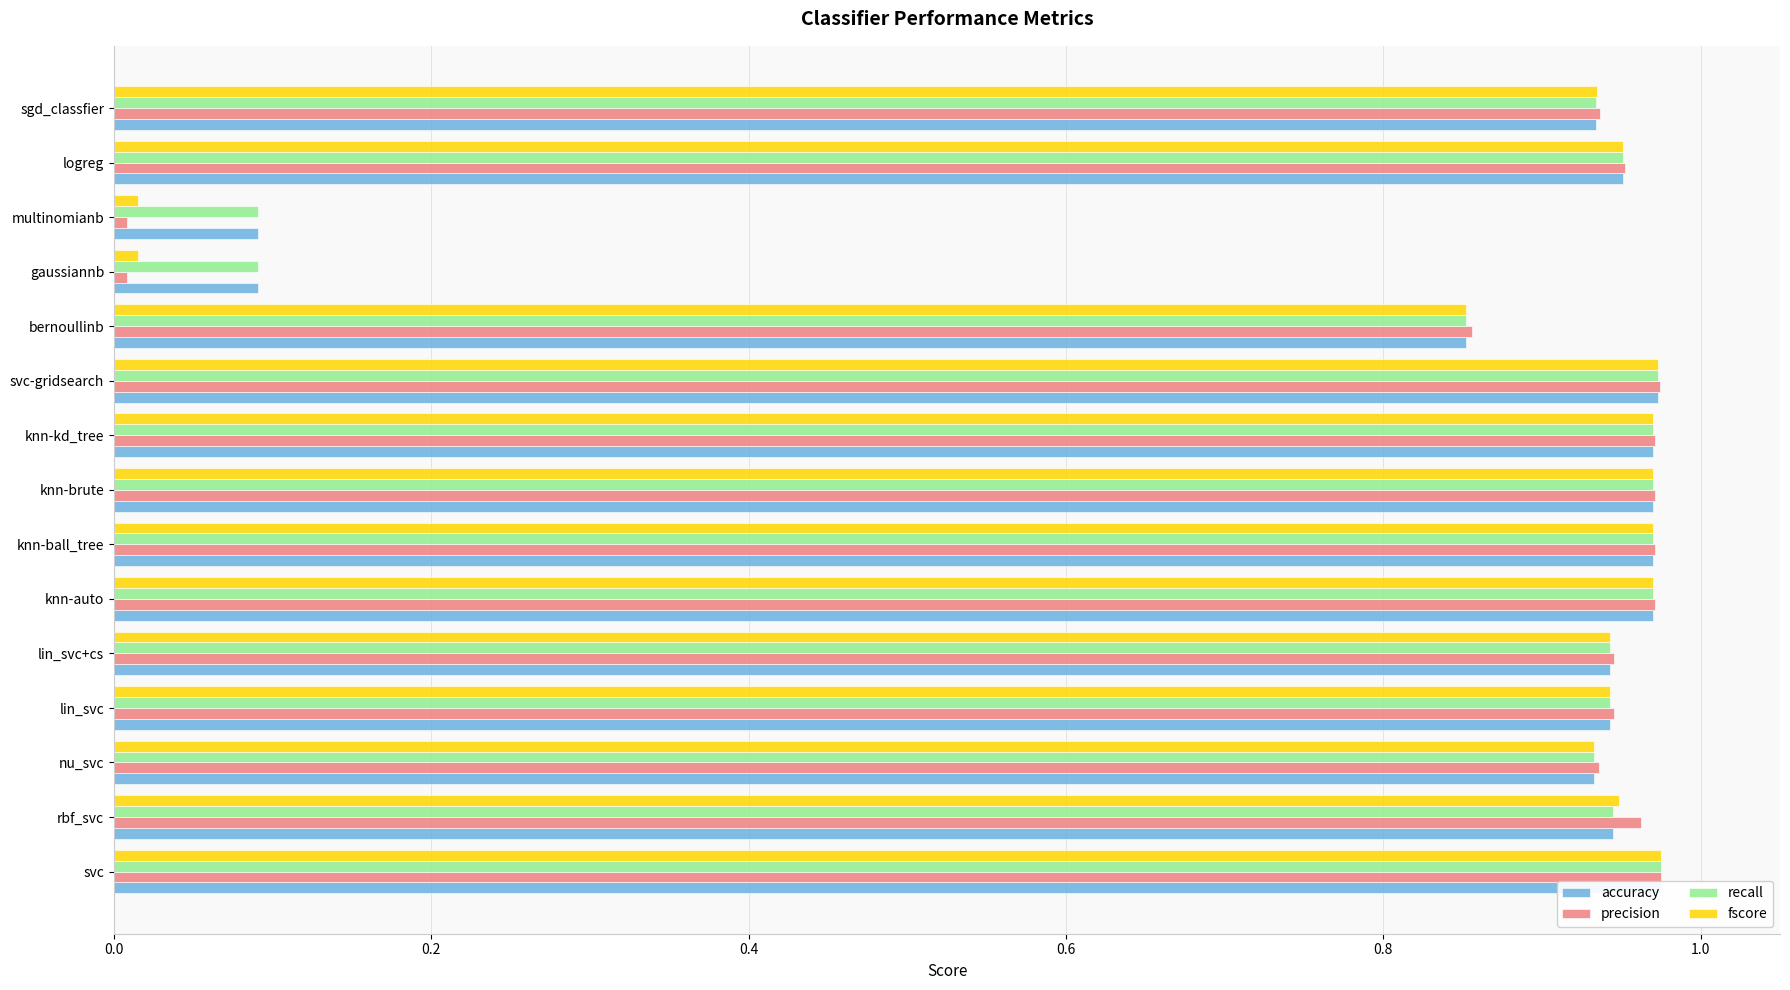

True or false: fscore has a value of 0.0 at 12.

False